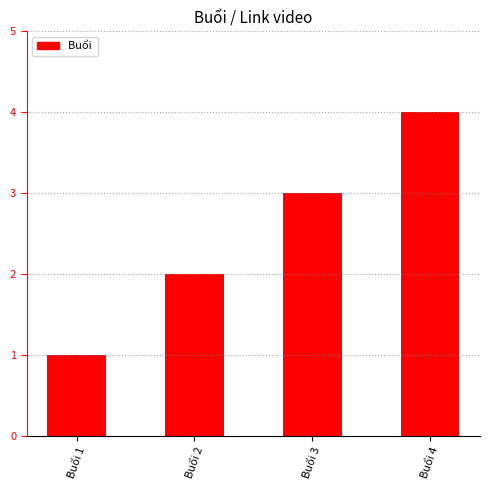

Reading right to left, transcribe all the data shown in this chart.

4	3	2	1